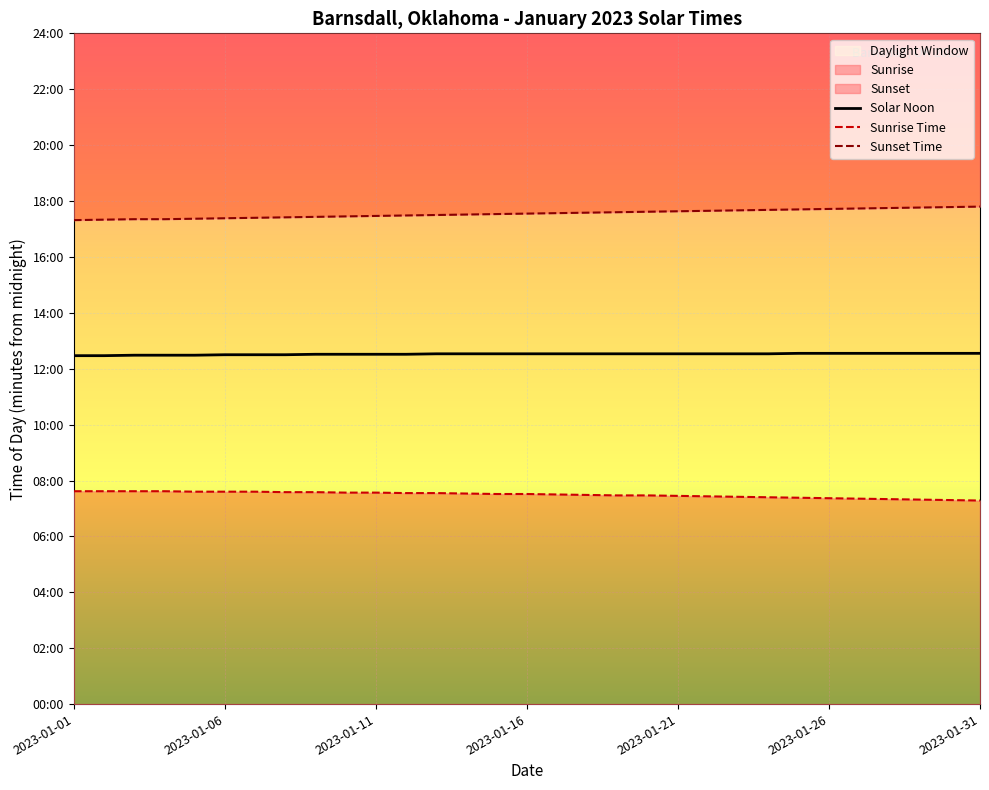

True or false: Sunset Time and Sunrise Time intersect in this chart.

False